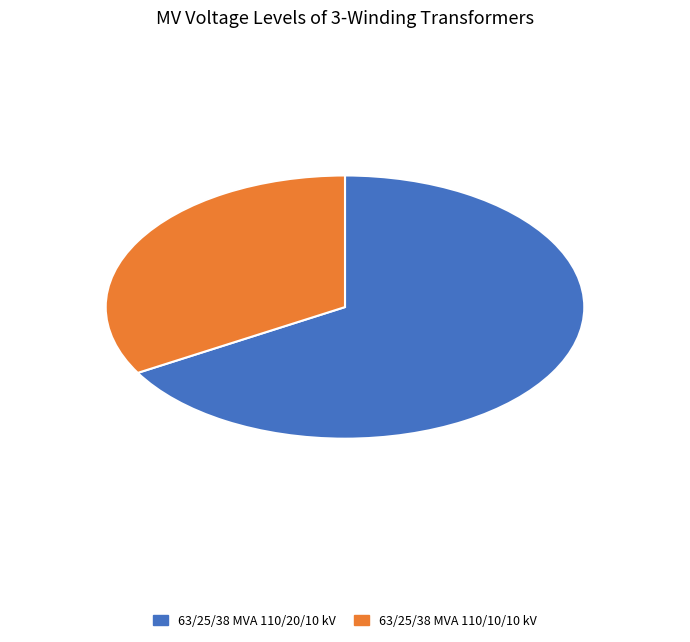

Is there a majority slice in this chart?

Yes